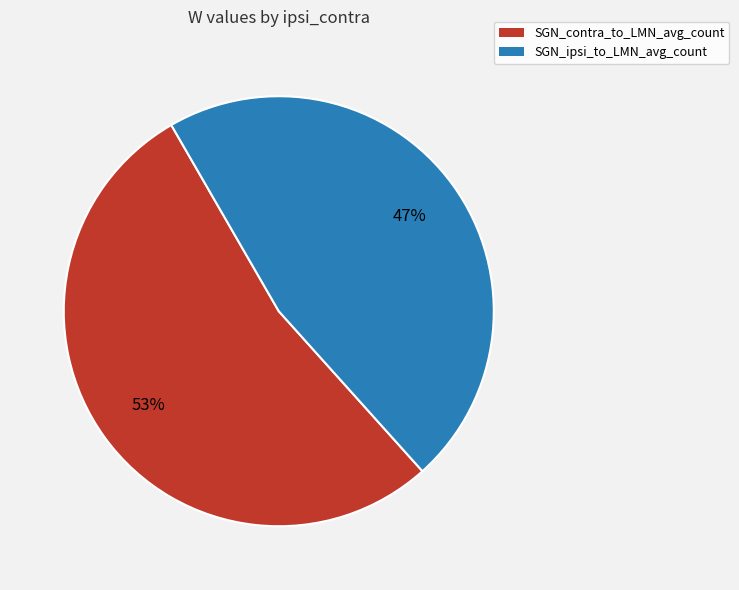

Is the sum of SGN_contra_to_LMN_avg_count and SGN_ipsi_to_LMN_avg_count greater than half?

Yes